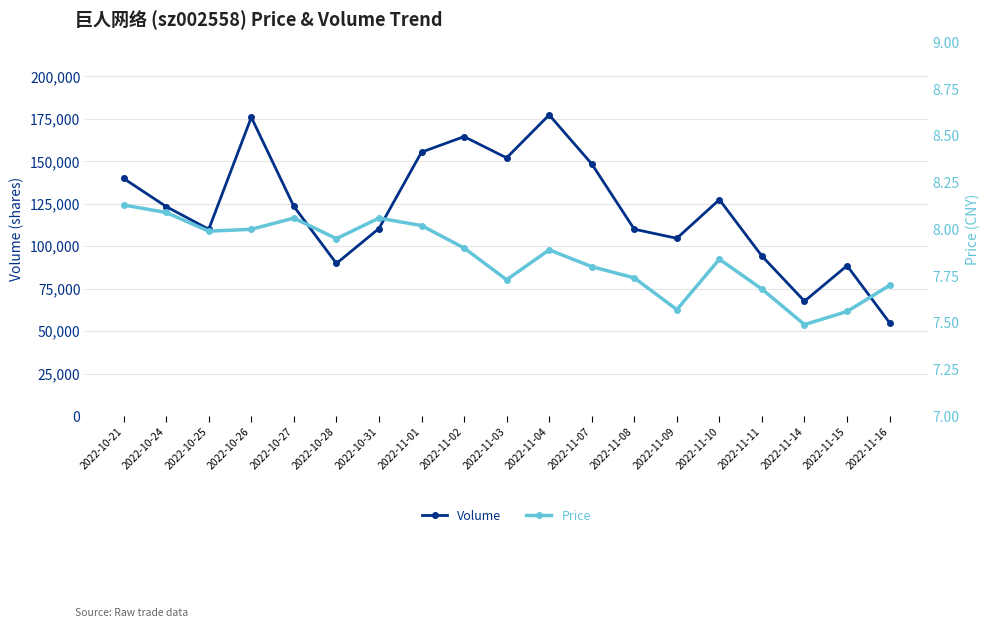

True or false: Price has more than 1 interior local peaks.

True